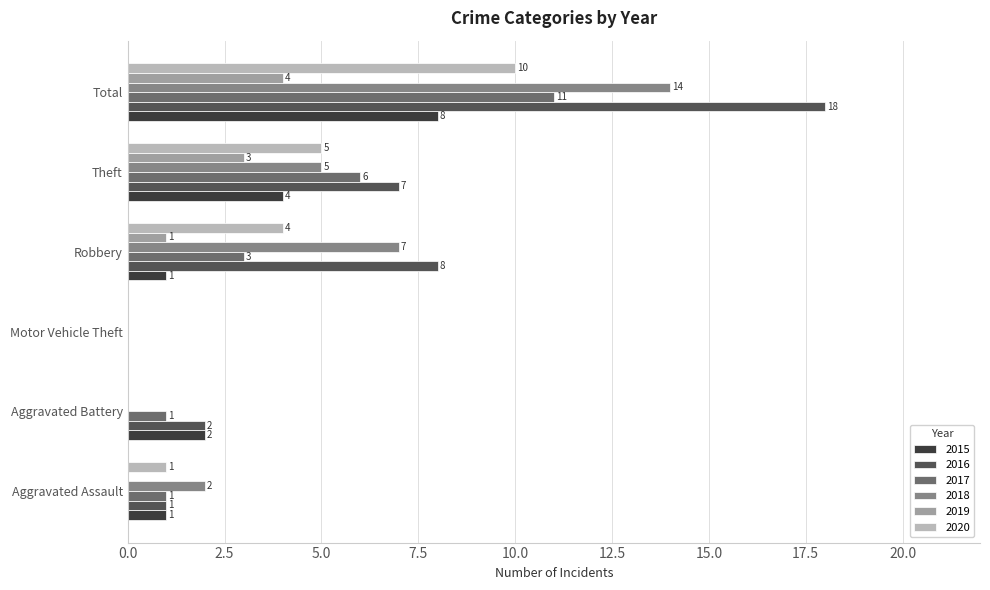

True or false: 2015 has a value of 1 at Robbery.

True